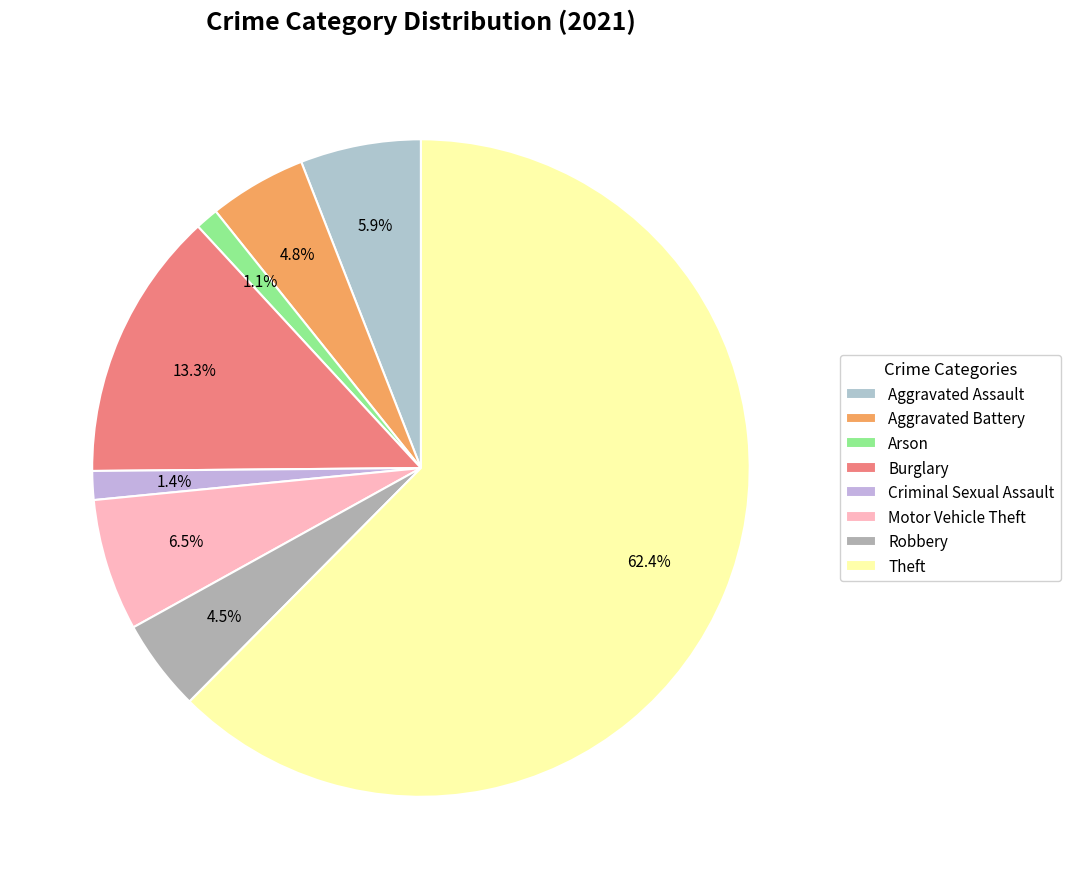

What is the largest slice in the pie chart?

Theft